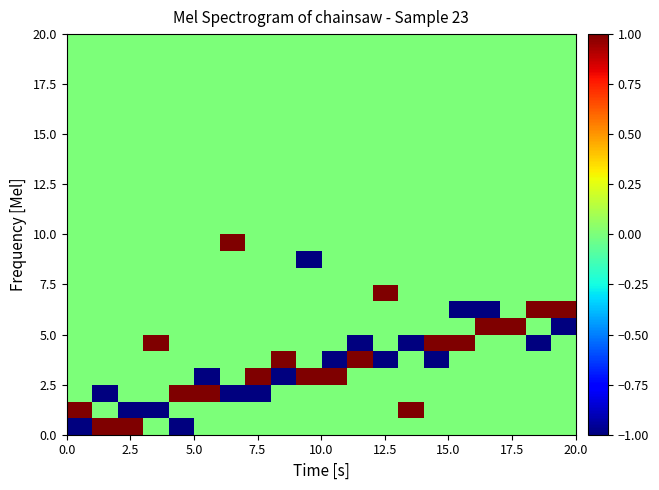

At how many categories does at least one series exceed 0?

20